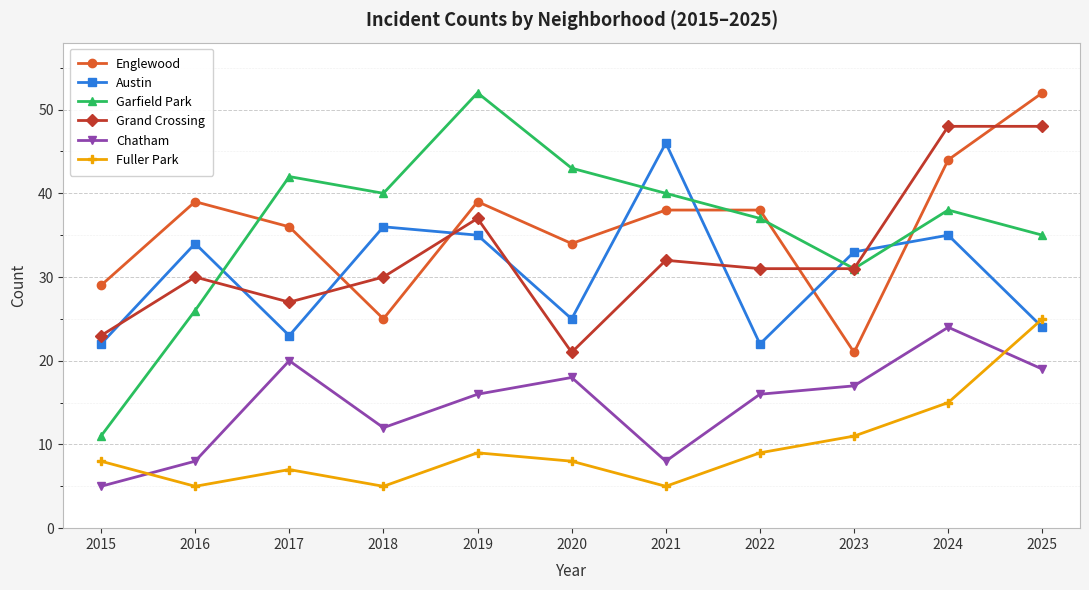

What is the value of the Austin point at the 7th from the left?

46